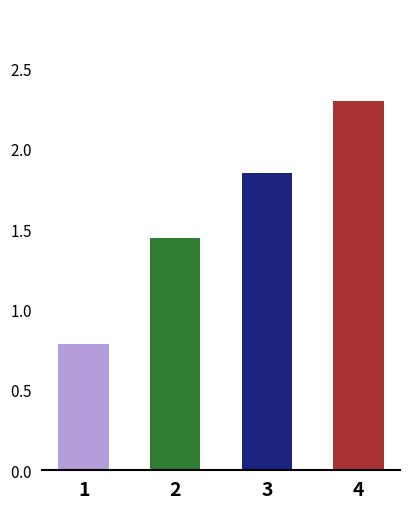

Is it true that the value at 2 is 0.4?

False